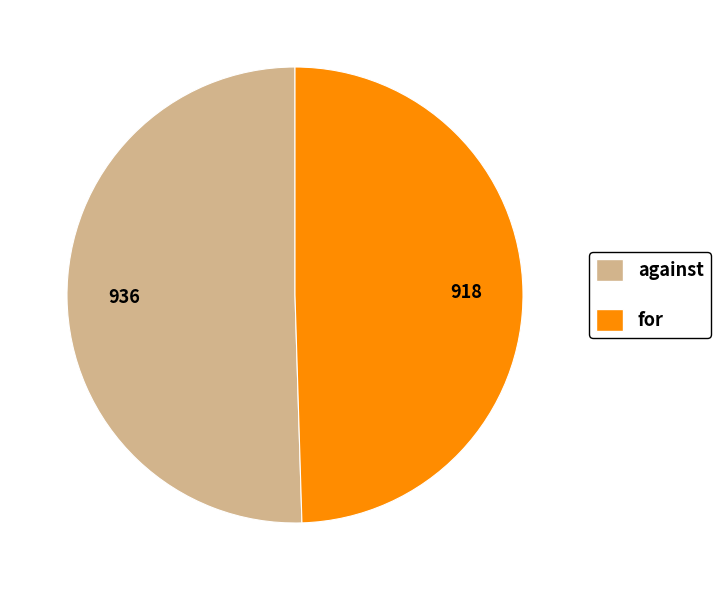

Is there any slice that represents more than half of the pie?

Yes